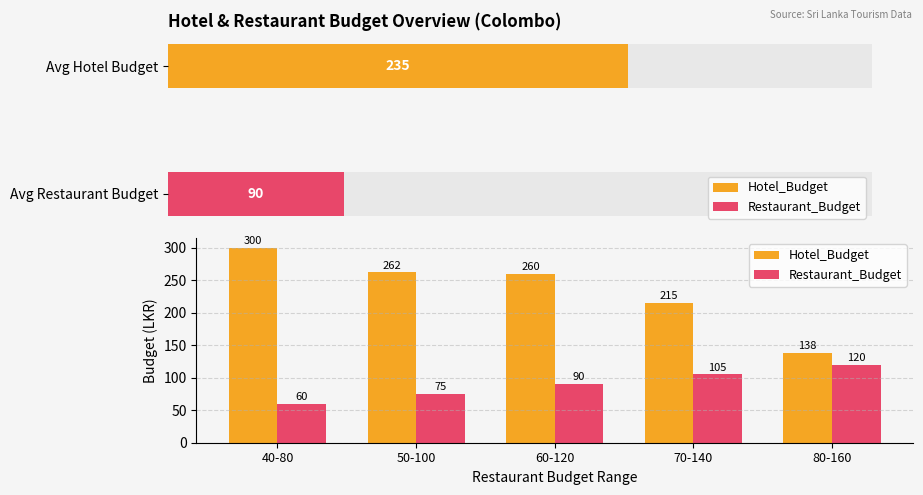

How many values in the Hotel_Budget series exceed 260?

2